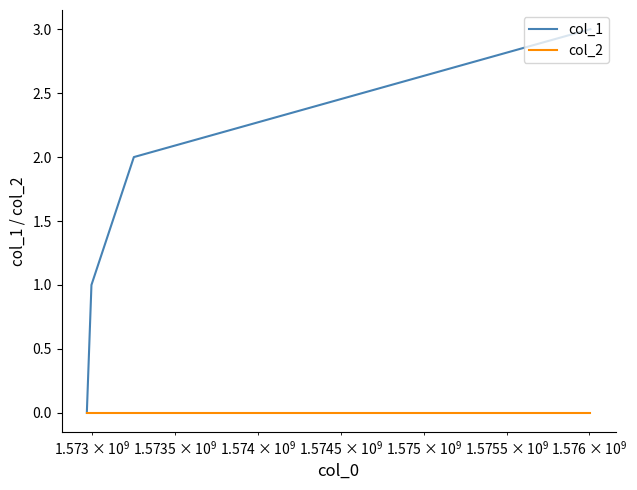

List the series in order of their overall mean, highest first.

col_1, col_2